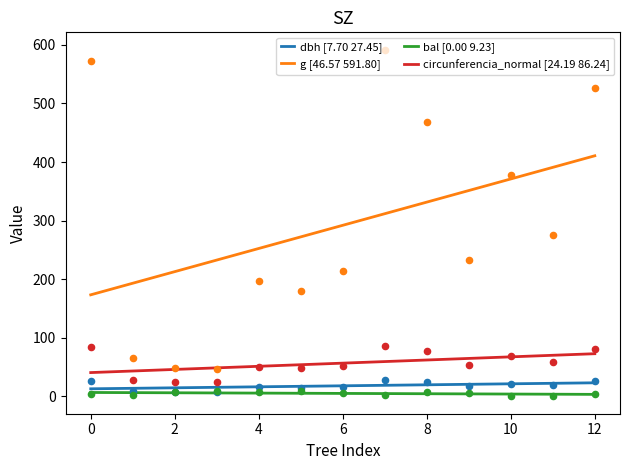

What is the total value across all series at 11?

487.1